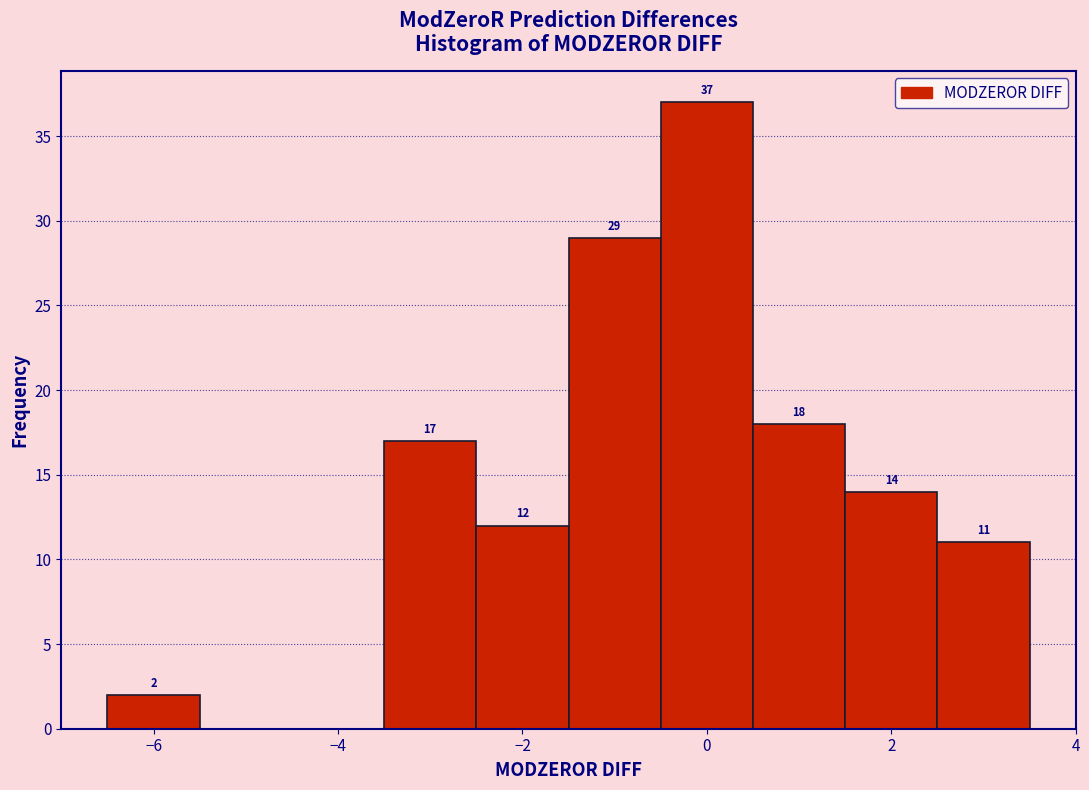

Over which range of the x-axis is the bar tallest?

-0.5 to 0.5